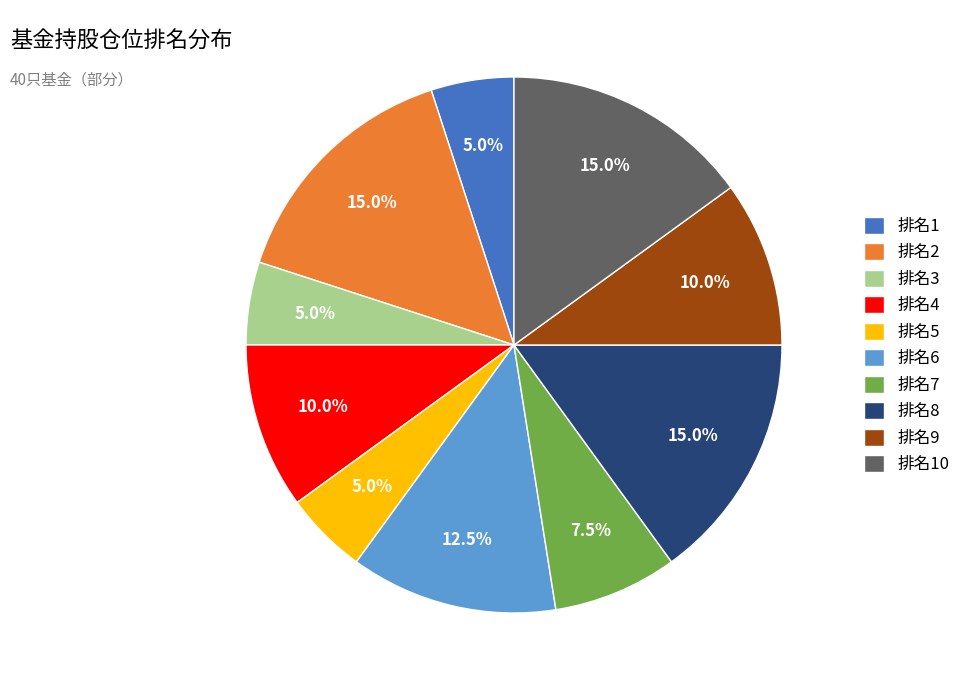

Between 排名8 and 排名3, which is larger?

排名8